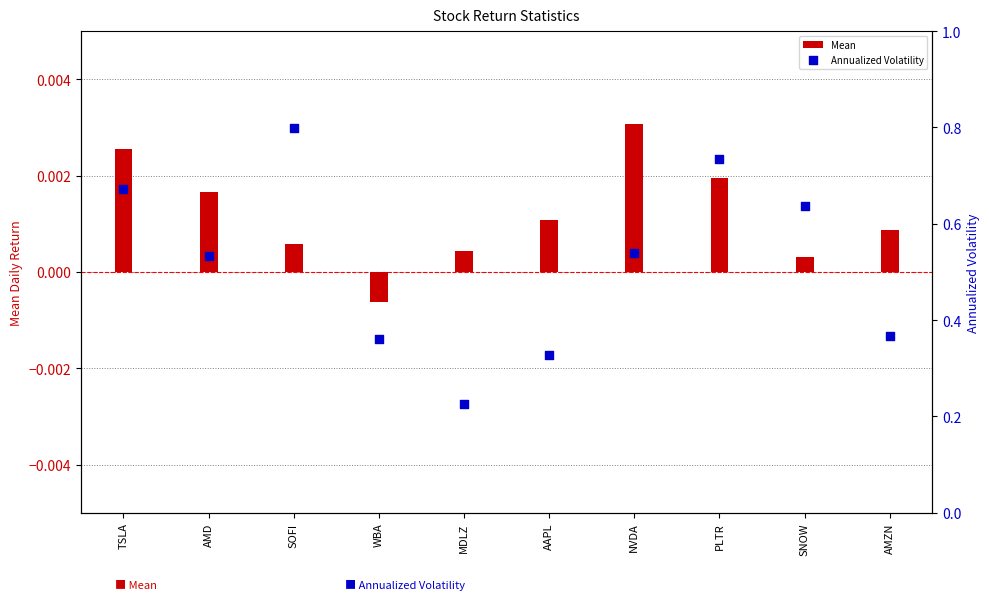

Which series has the largest total across all categories?

Annualized Volatility